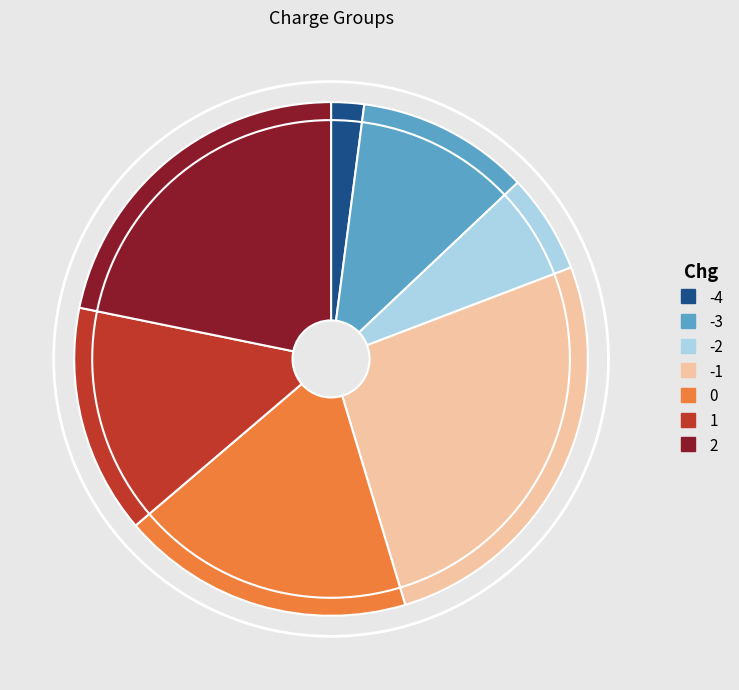

Does any single category account for the majority?

No